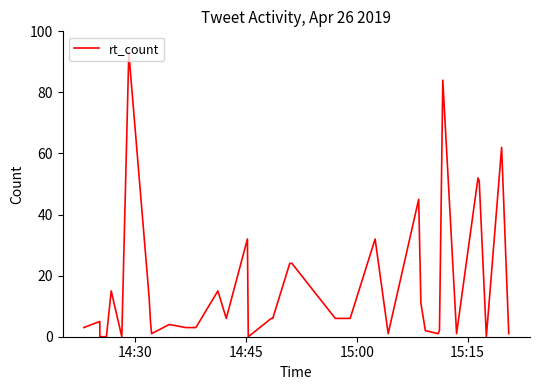

True or false: there are more than 1 points higher than both neighbors.

True